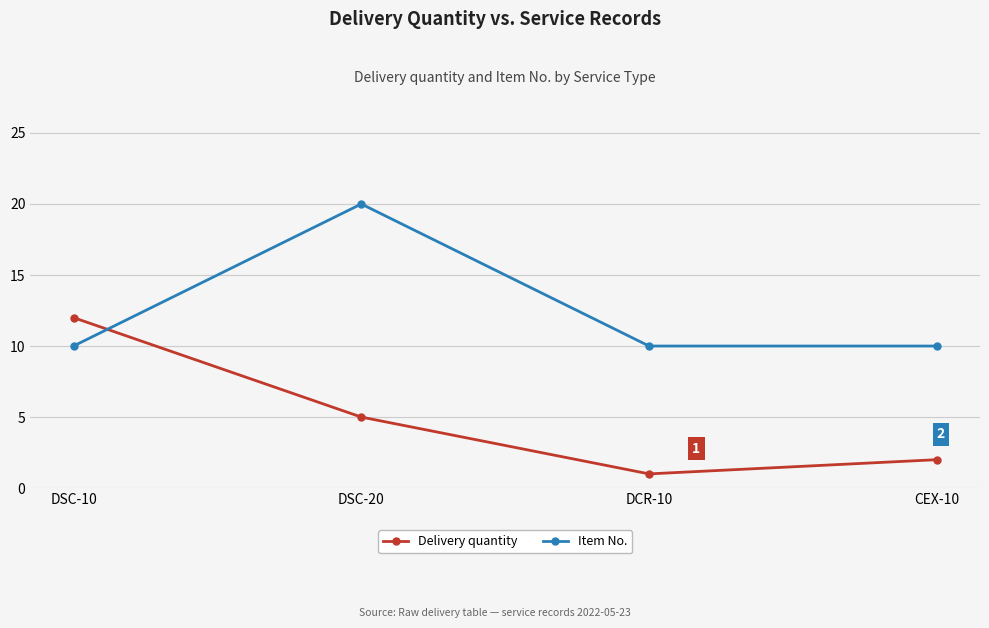

How many distinct data groups are displayed?

2